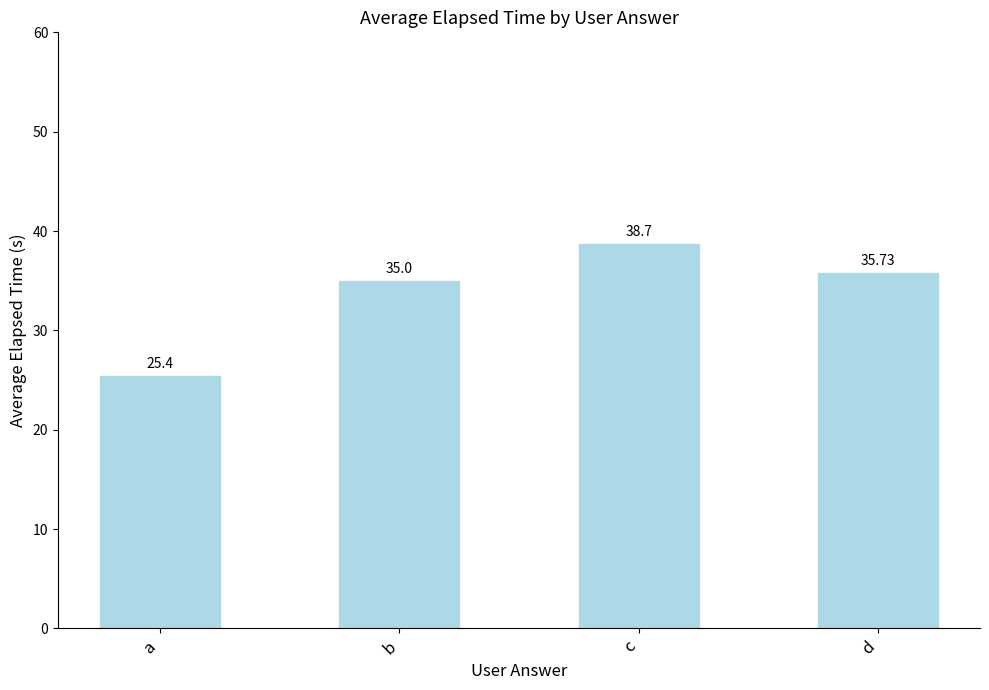

What is the greatest value displayed?

38.7